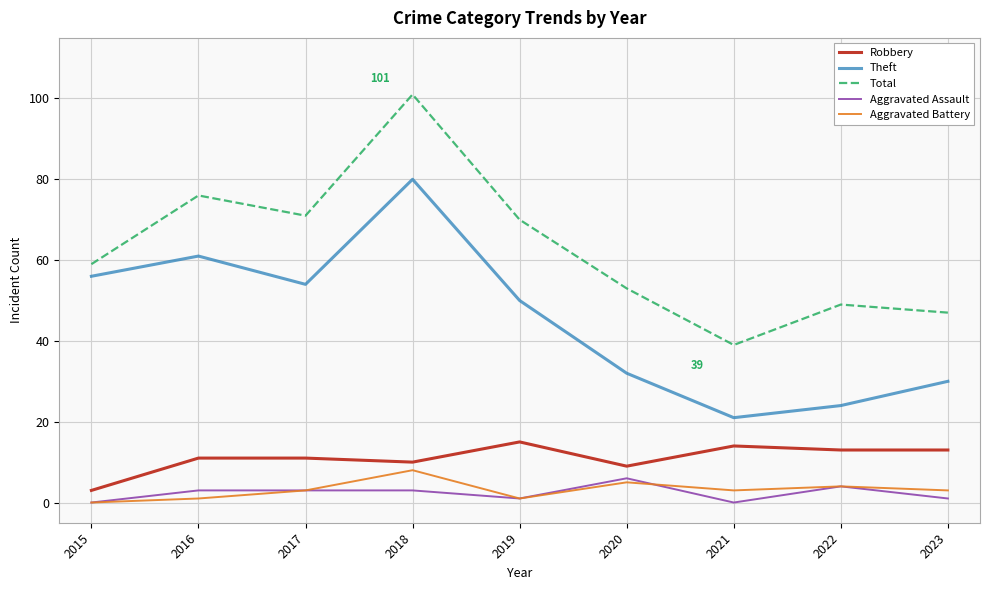

True or false: Robbery and Theft cross at least once.

False